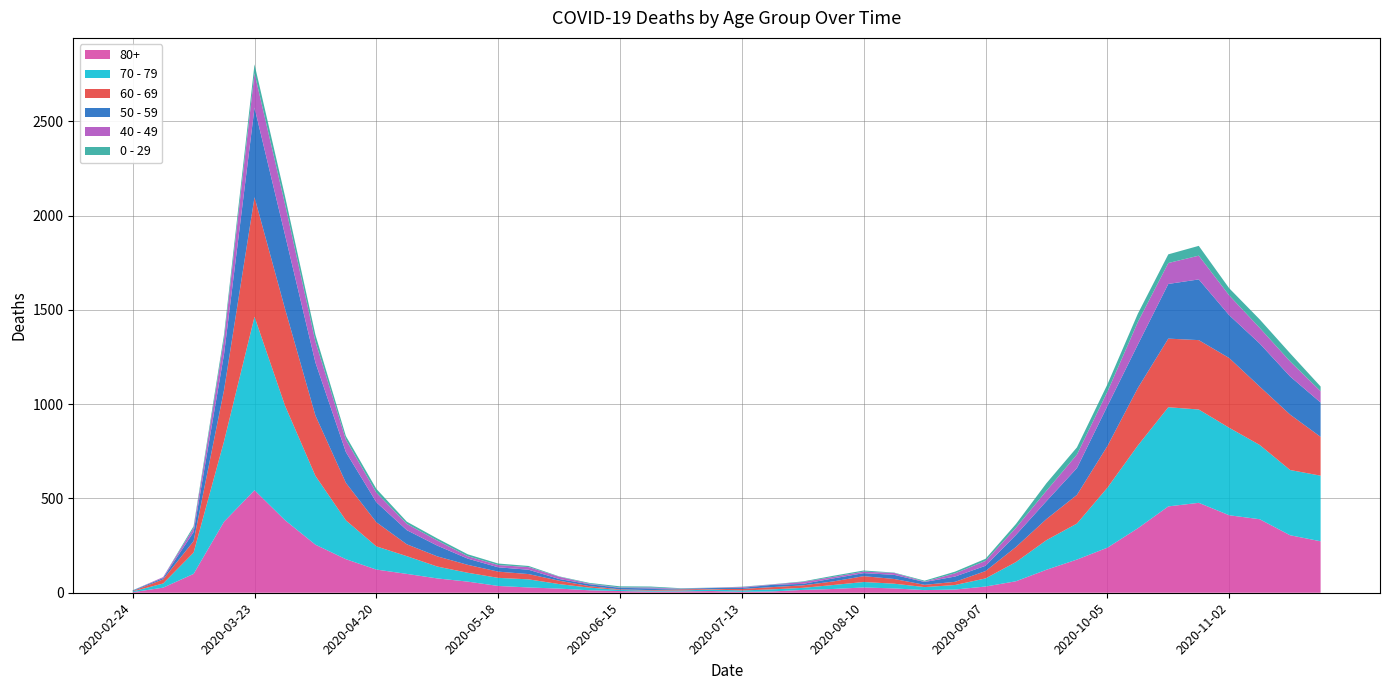

Reading left to right, what are all the values shown in this chart?

80+: 3	27	100	377	544	385	255	178	123	100	76	59	36	28	22	13	9	6	7	9	5	7	15	20	28	23	14	17	33	61	122	176	239	342	458	477	411	390	305	273
70 - 79: 4	22	113	427	920	608	365	206	123	94	63	47	43	43	24	14	6	5	5	8	7	11	11	21	29	25	16	24	43	102	157	191	318	439	526	495	464	394	346	348
60 - 69: 2	22	61	272	634	514	320	199	128	63	54	42	33	28	18	8	3	3	6	3	8	12	13	19	31	25	12	17	39	80	112	152	221	305	364	368	370	310	294	206
50 - 59: 3	7	48	190	475	392	281	163	106	75	57	33	23	23	9	10	8	9	3	5	6	12	8	16	16	22	15	28	28	64	95	142	212	230	290	322	227	228	202	182
40 - 49: 0	5	21	79	183	163	111	66	51	33	27	13	12	14	12	3	2	5	1	1	4	2	10	8	8	10	2	17	26	38	55	72	76	120	111	126	105	83	80	60
0 - 29: 1	0	10	25	47	42	36	19	20	12	11	10	8	6	2	4	6	5	2	1	2	1	3	6	6	2	5	9	11	20	40	38	39	44	46	52	38	45	43	25